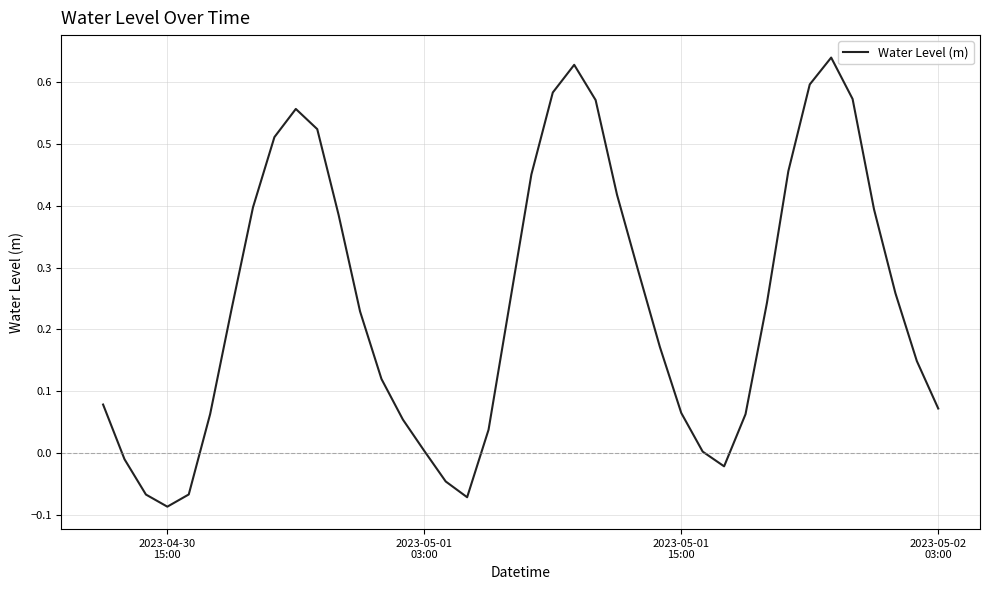

What is the sum of all values?

9.7